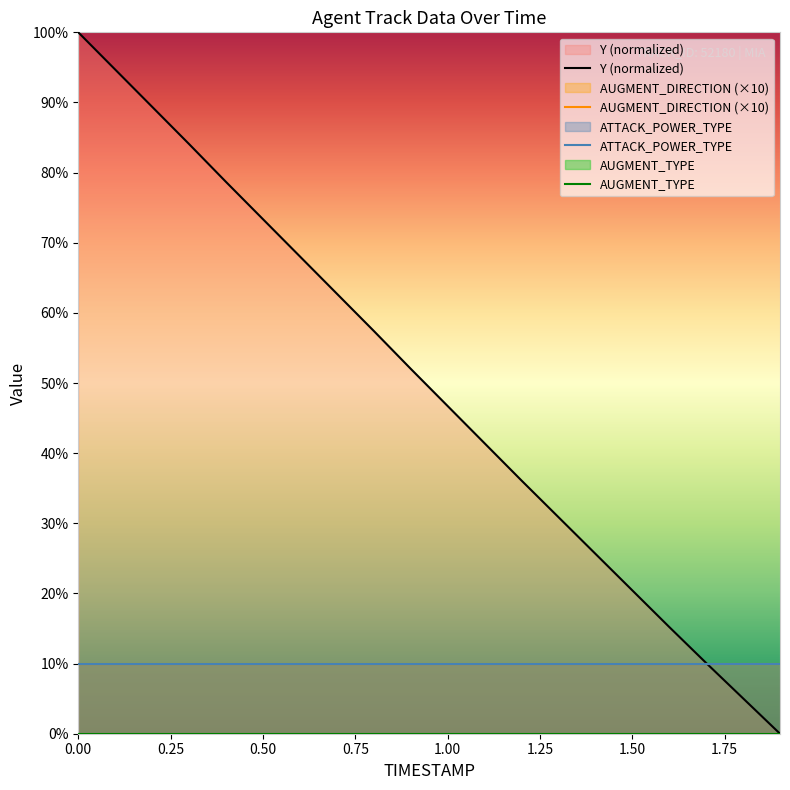

What is the approximate value of AUGMENT_DIRECTION (×10) at 1.75?

10.0